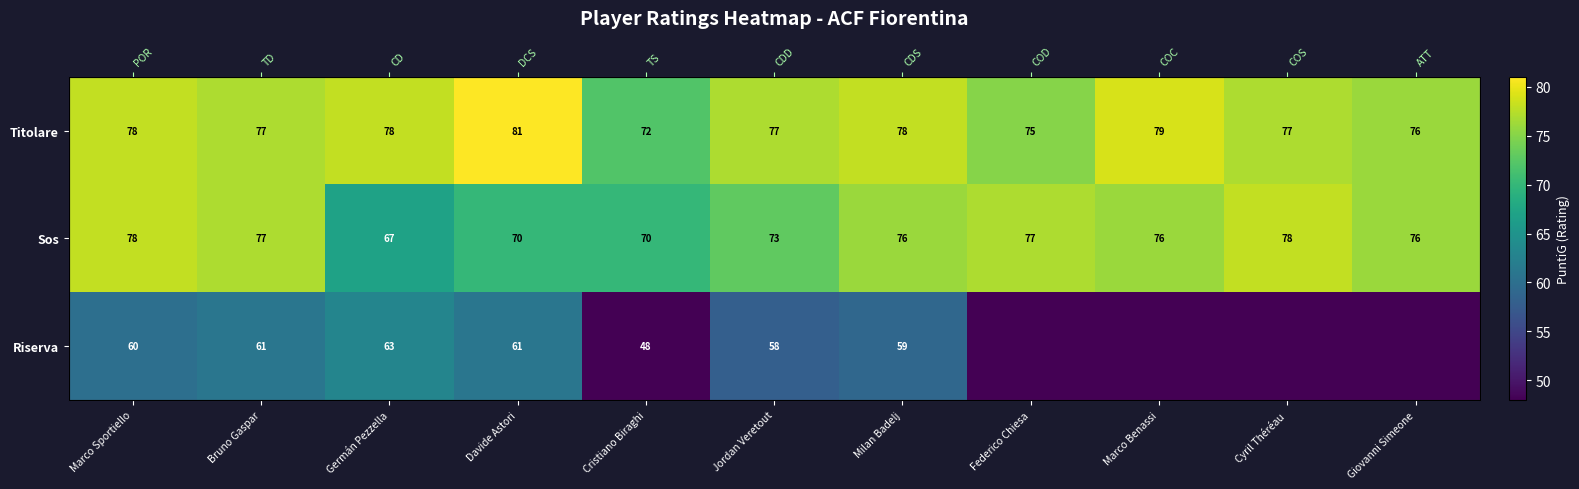

Which series has the largest total across all categories?

Titolare